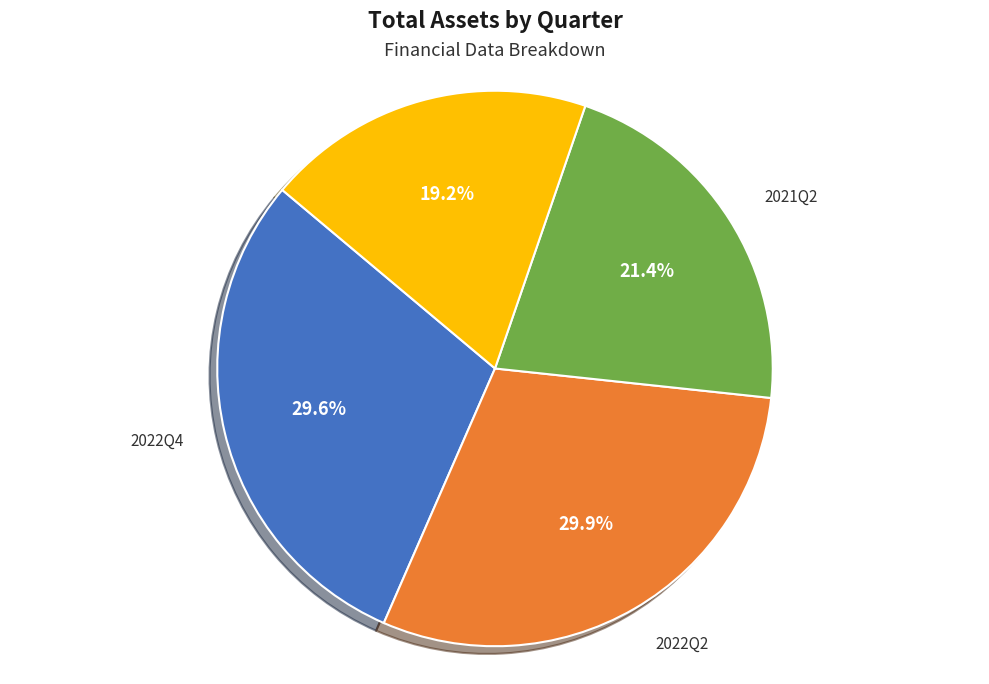

Is there a majority slice in this chart?

No